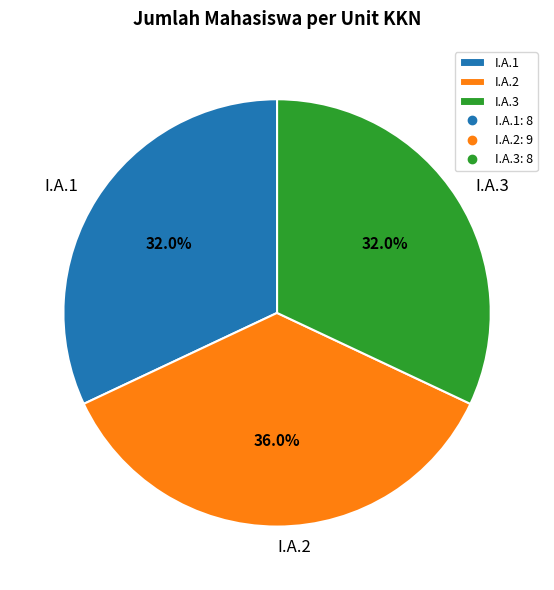

Which category has the biggest portion of the pie?

I.A.2